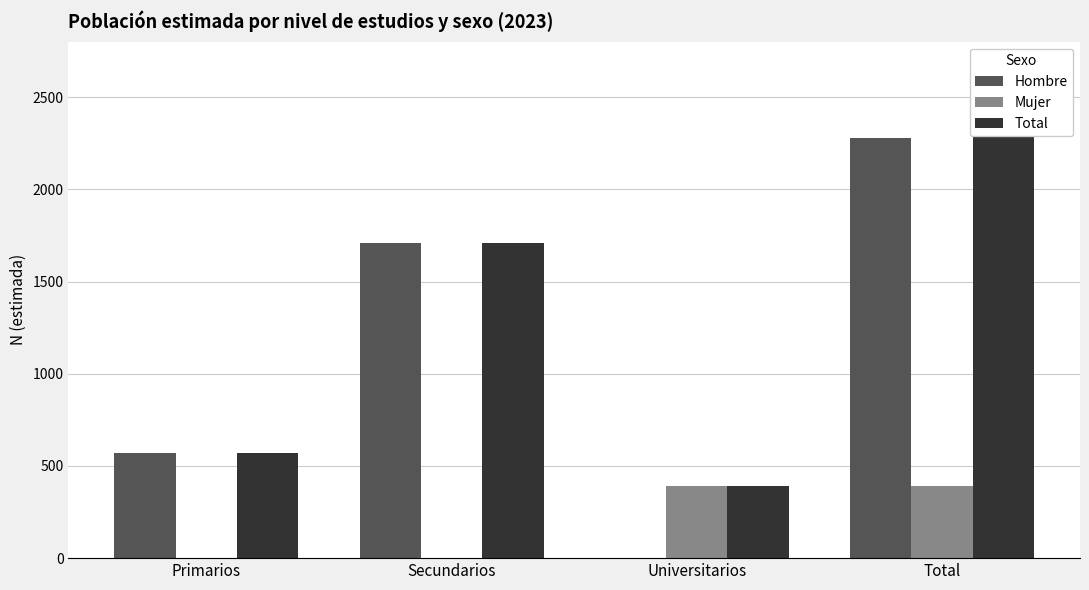

What is the average value of the Mujer series?

194